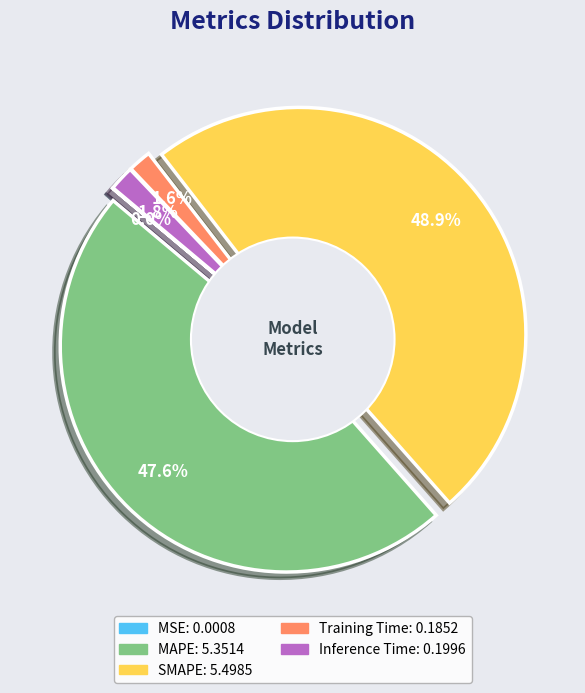

The MAPE slice represents 48% of the pie. True or false?

True